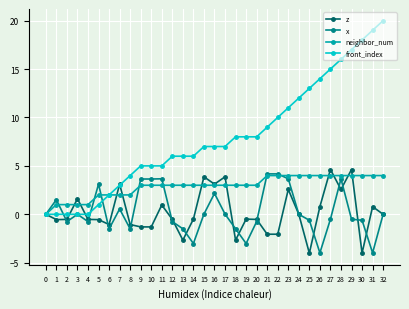

The front_index series shows 13.0 at 25. True or false?

True